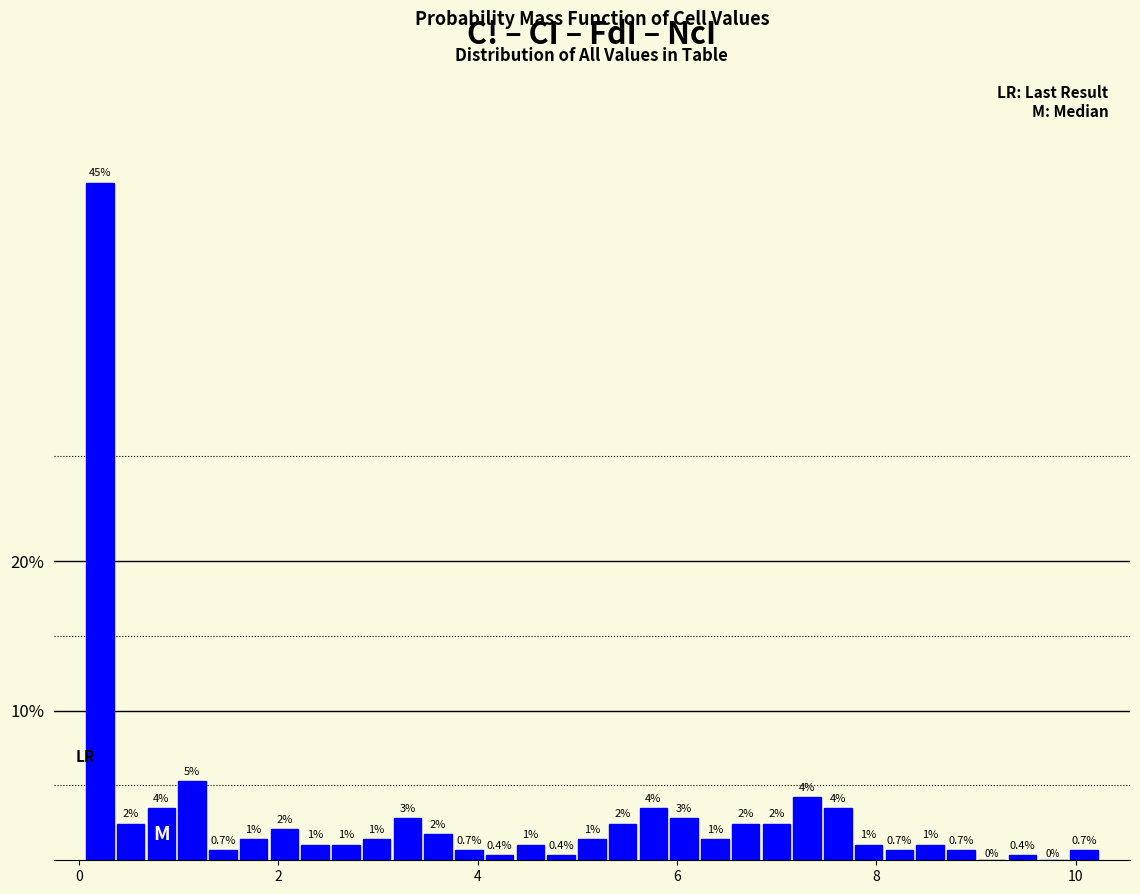

Around what value on the x-axis is the tallest bar? Give the approximate position of its centre, as read against the axis.

0.2